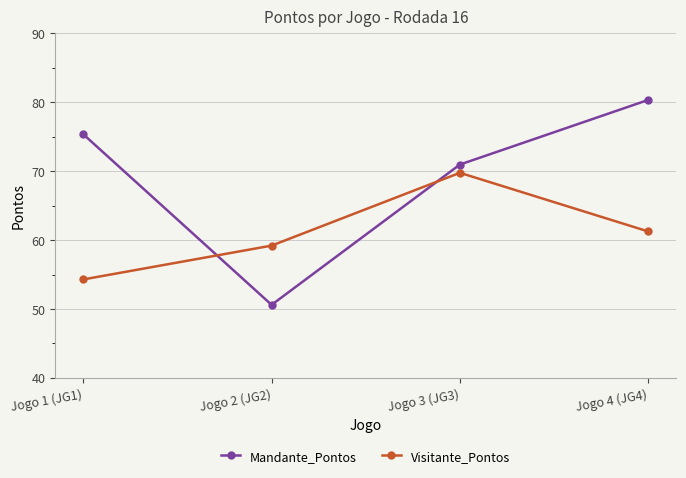

What is the total value across all series at Jogo 1 (JG1)?

129.6